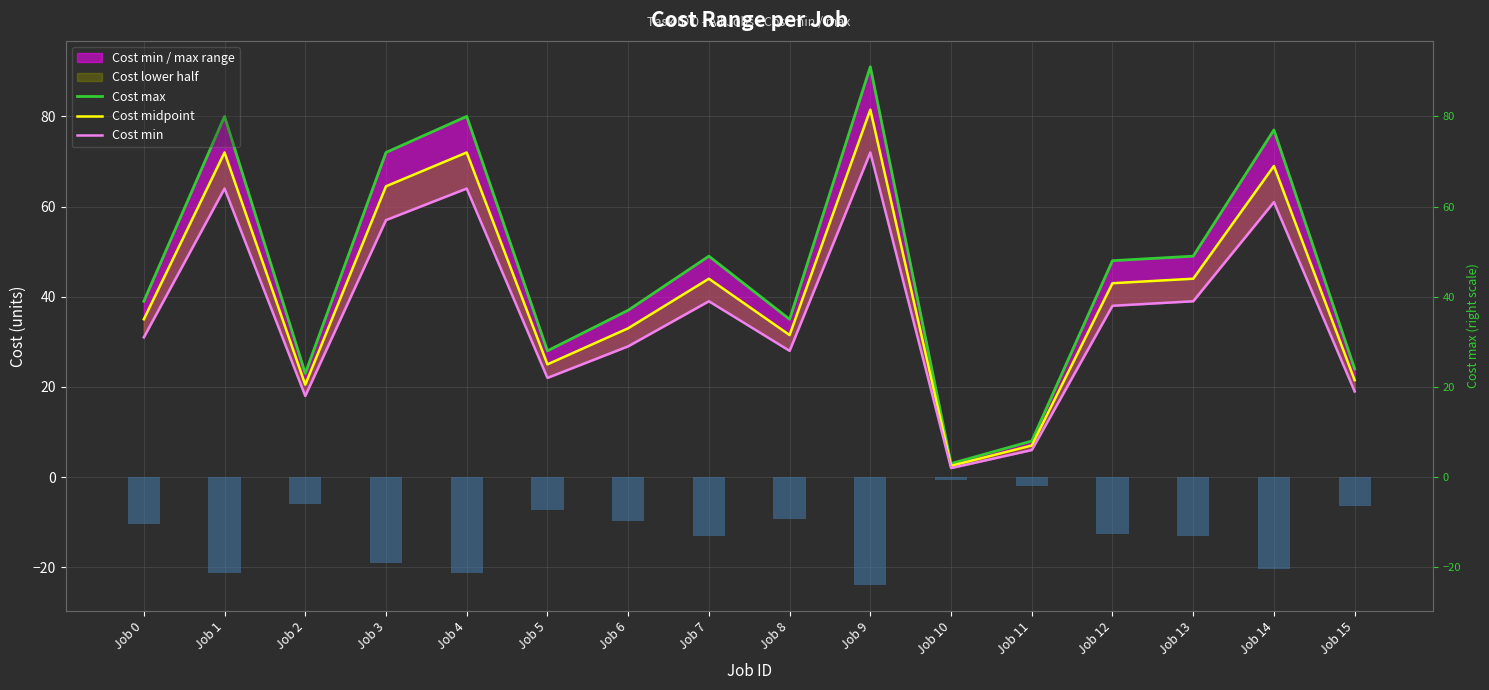

Does the chart contain stacked bars?

No